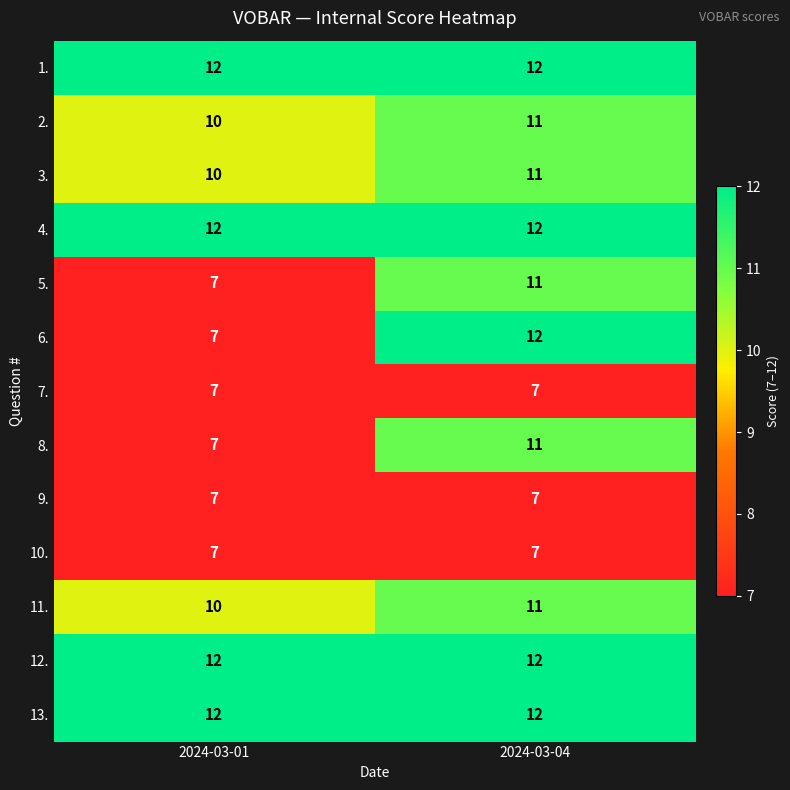

What is the maximum value for 1.?

12